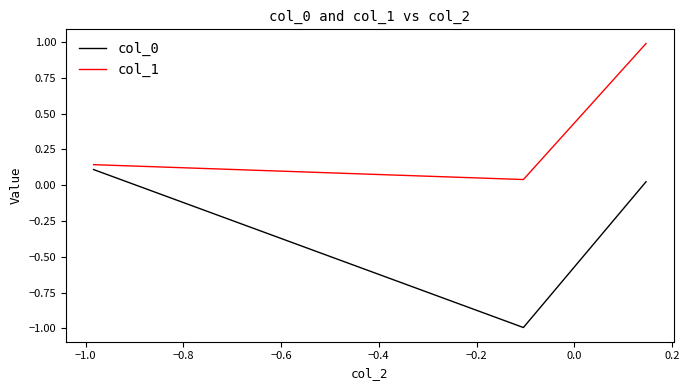

What is the highest value of the col_1 series?

1.0